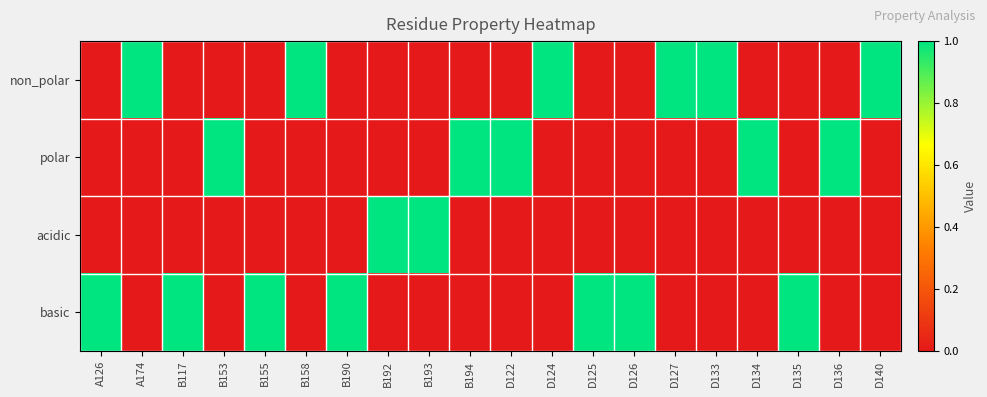

Between A126 and B193, which series saw the biggest shift?

acidic